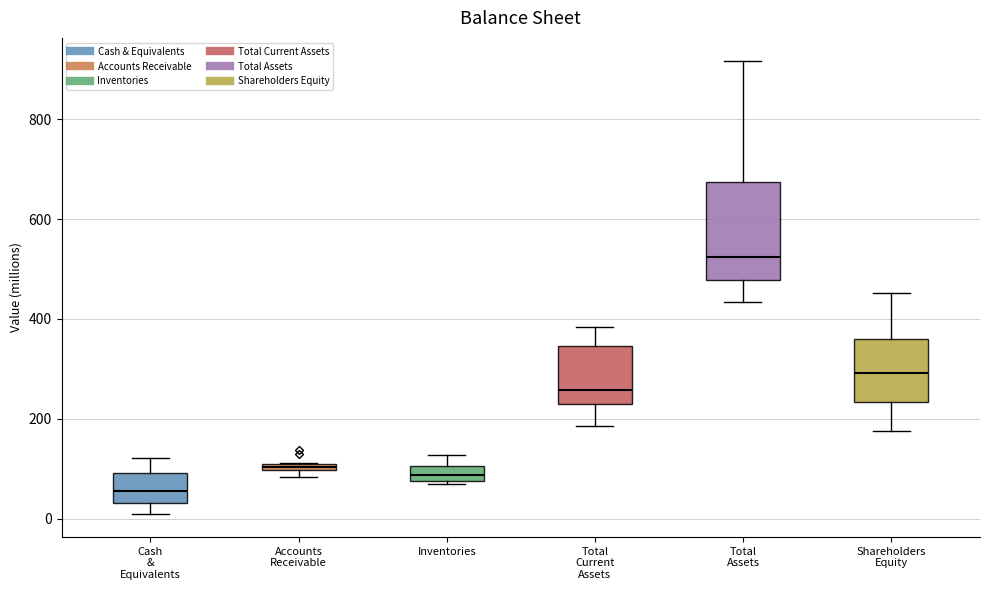

Where is the lower edge of the box for Inventories on the y-axis? The values are not printed on the chart, so give them approximately, as read against the axis.

80